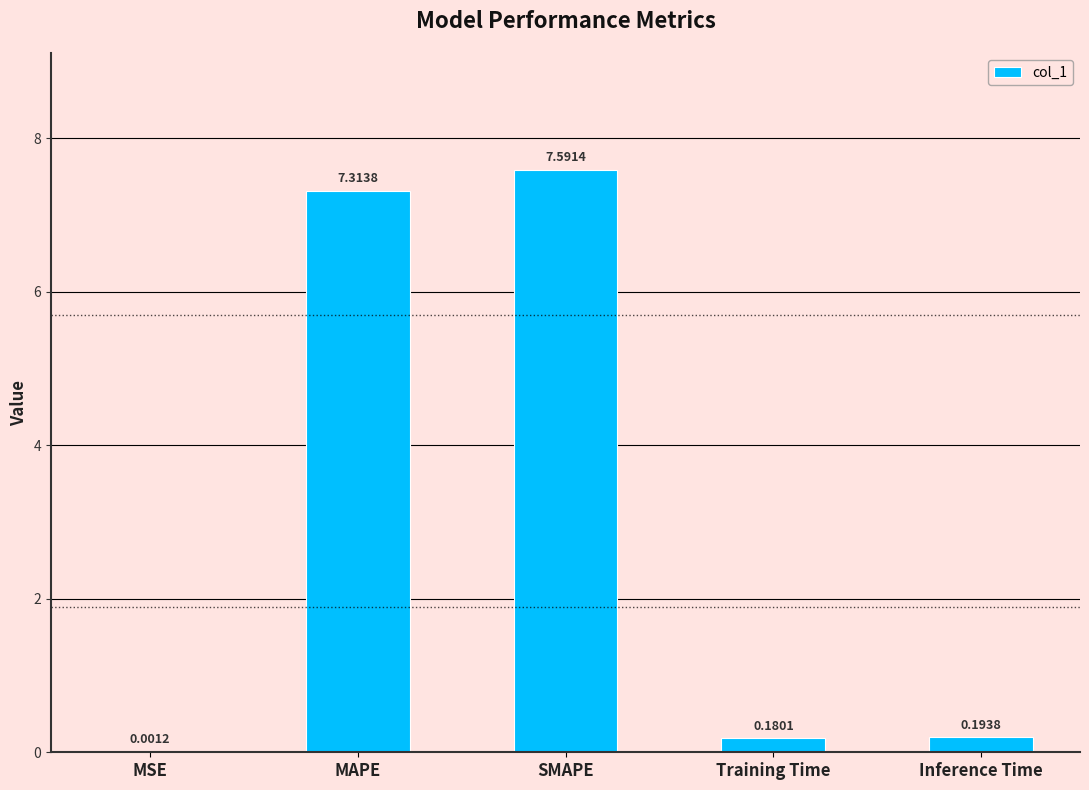

What is the sum of all values?

15.3